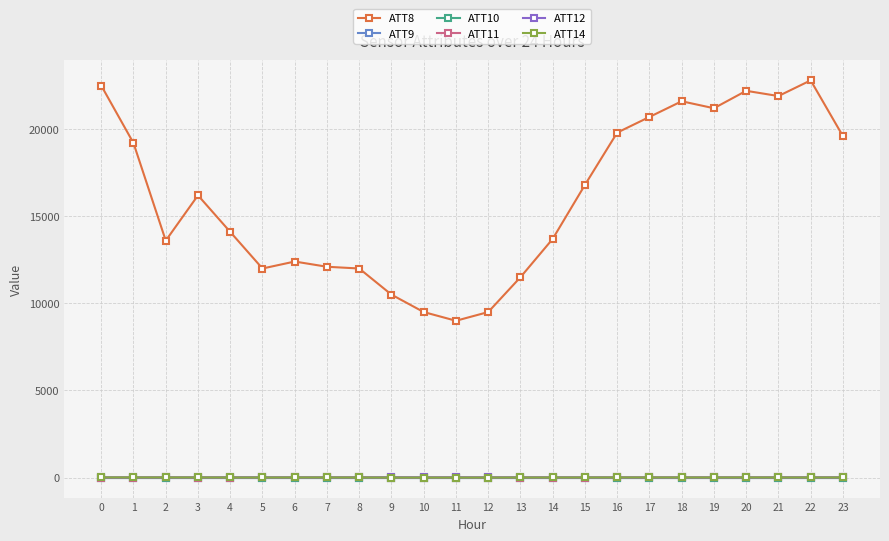

How many interior local valleys does the ATT12 series have?

6